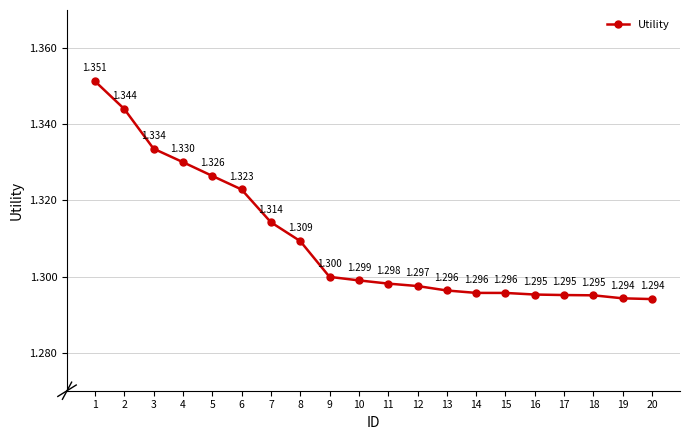

What is the average value?

1.3